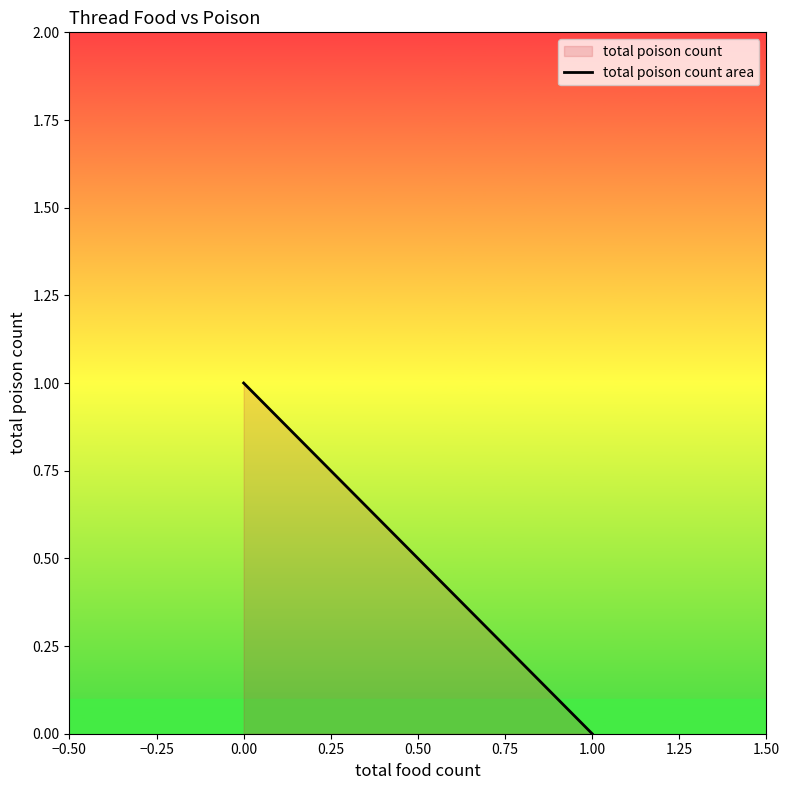

Reading left to right, transcribe all the data shown in this chart.

0.00=1	1.00=0